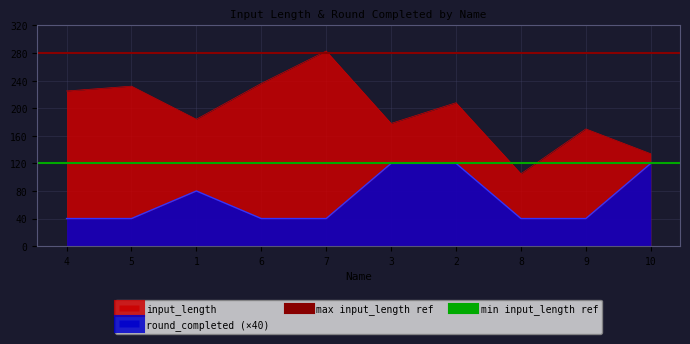

What is the minimum value for input_length?

105